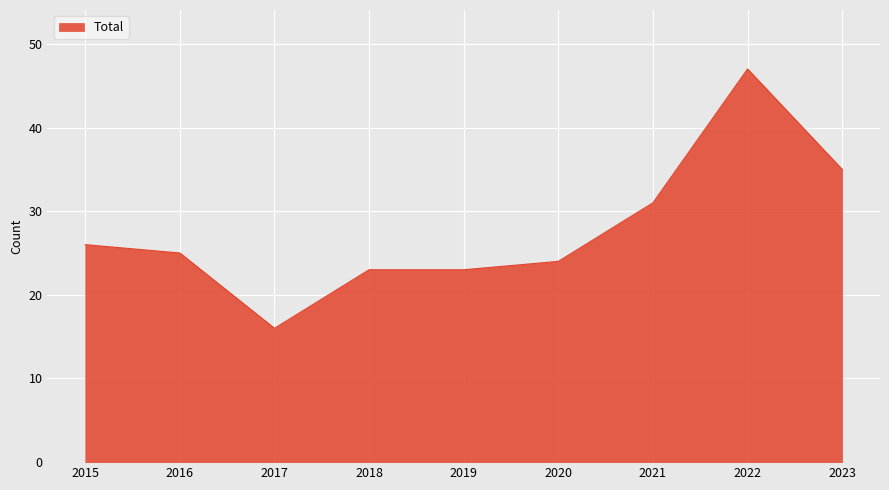

The value at 2019 is 23. True or false?

True